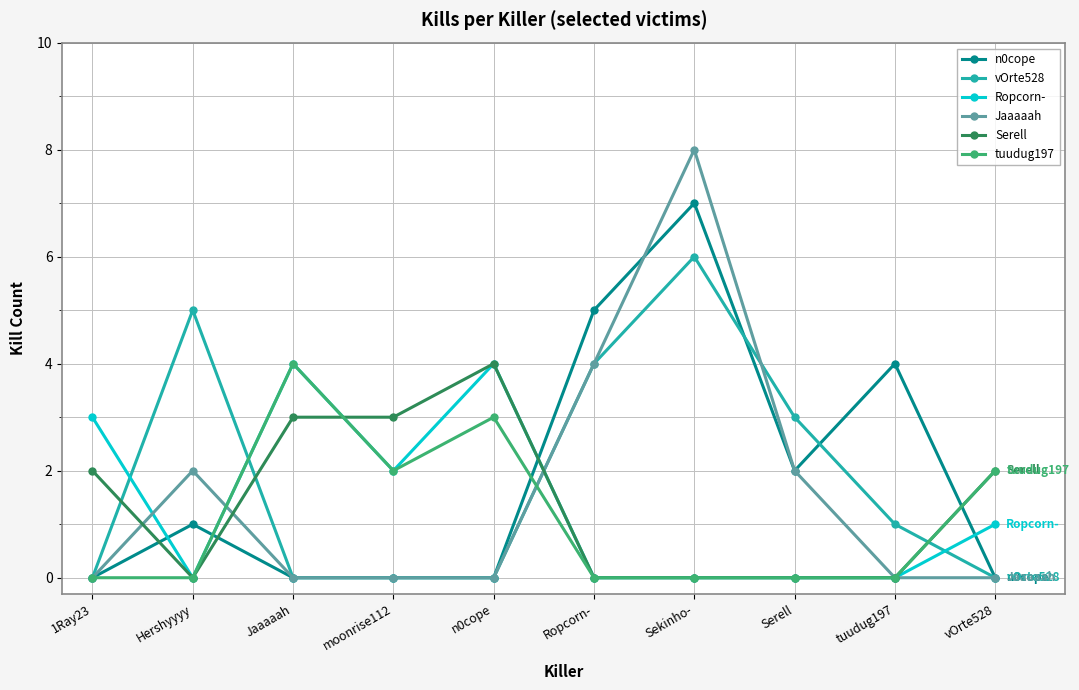

The value of Serell at Serell is 0. True or false?

True